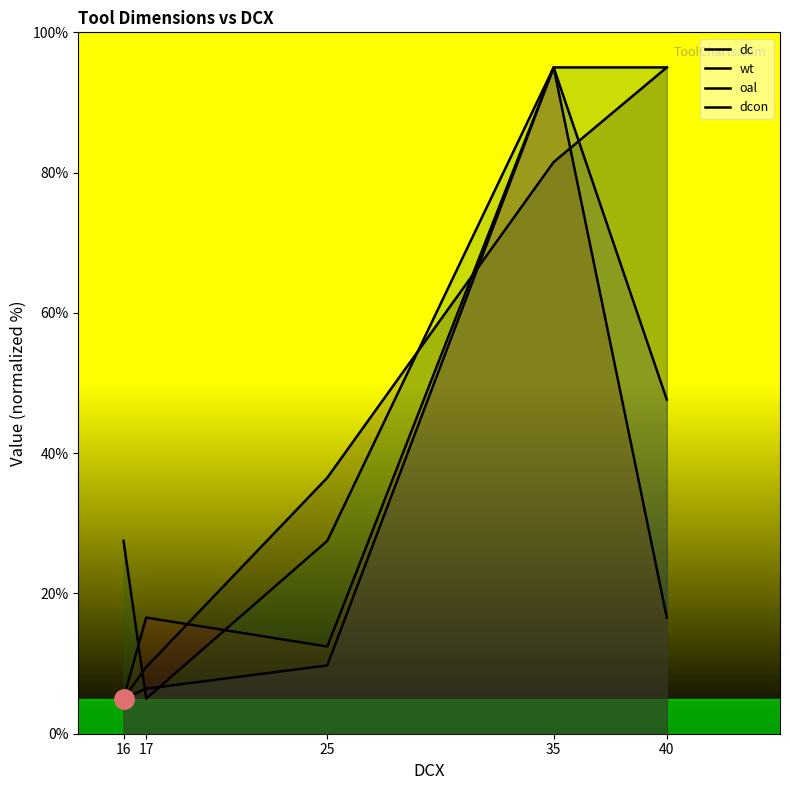

Which series changed the most between 16 and 17?

dcon